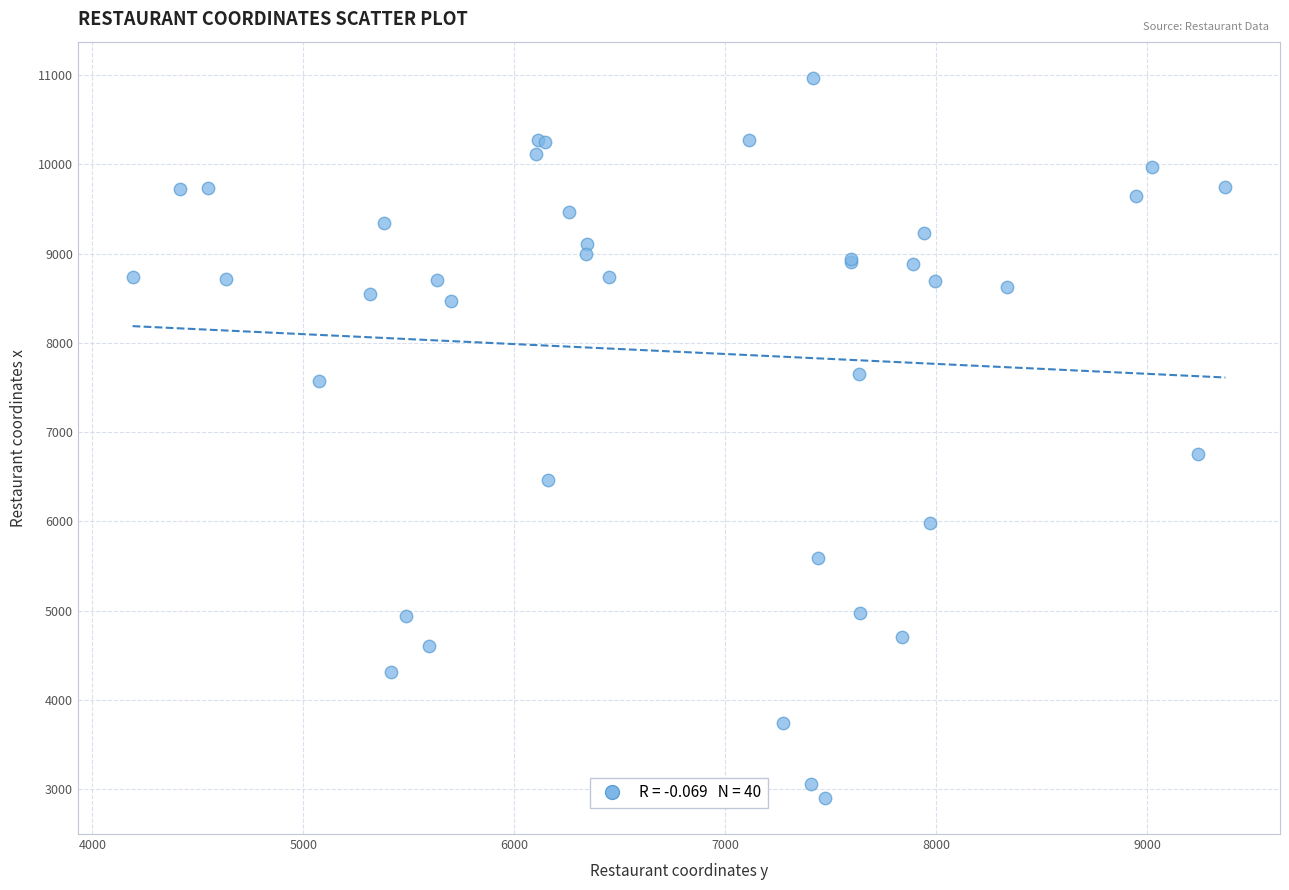

What Y value in the scatter plot is closest to 6935?

6756